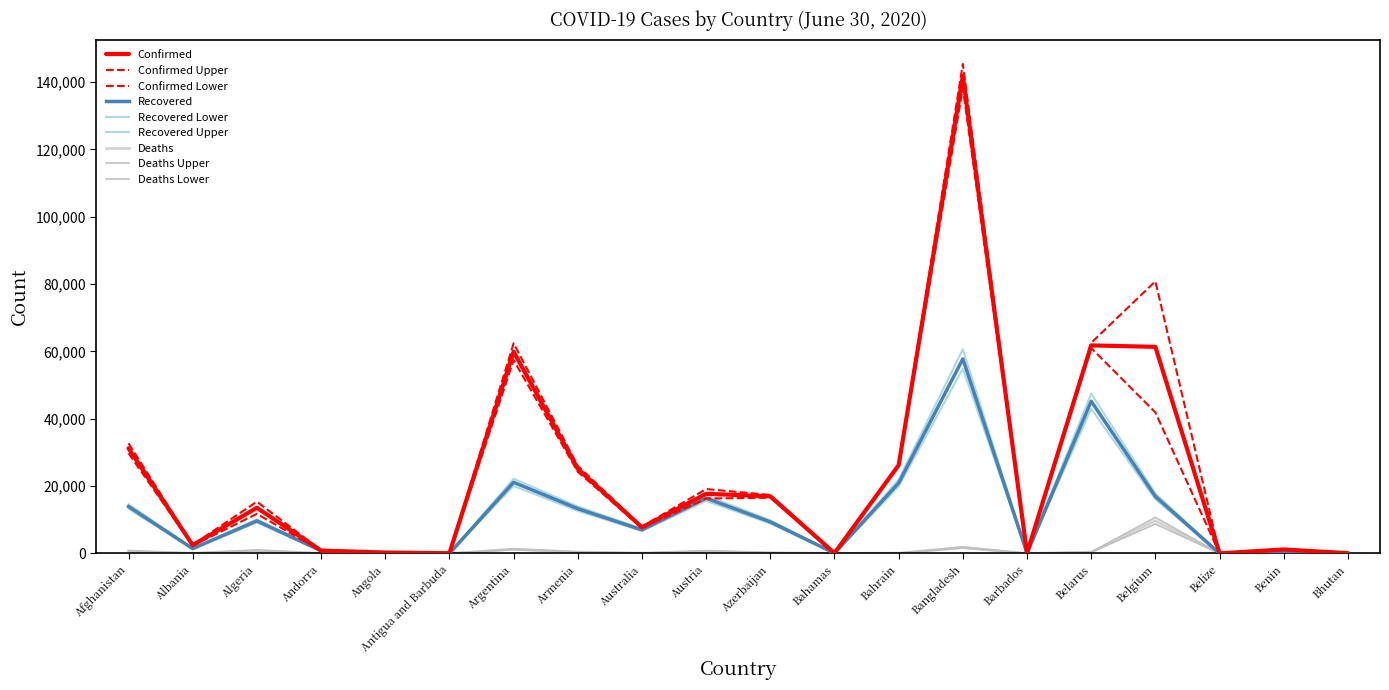

What is the minimum value for Recovered?

18.0